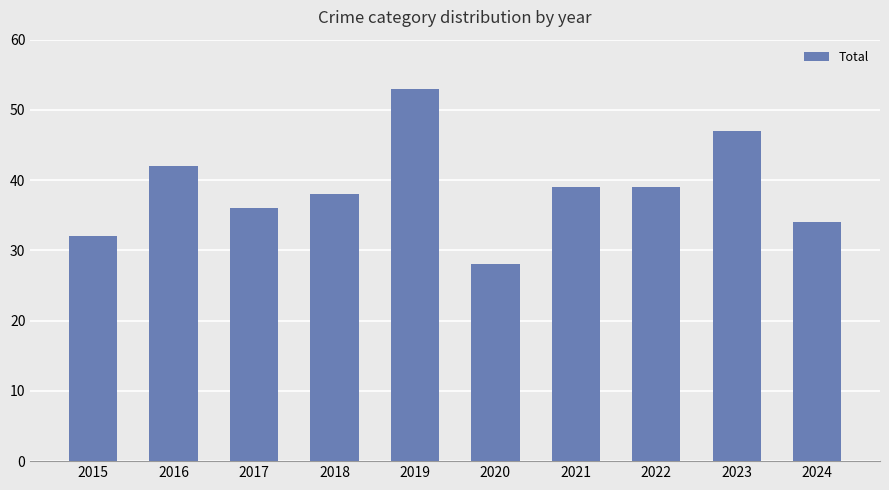

What is the change in value from 2020 to 2022?

+11